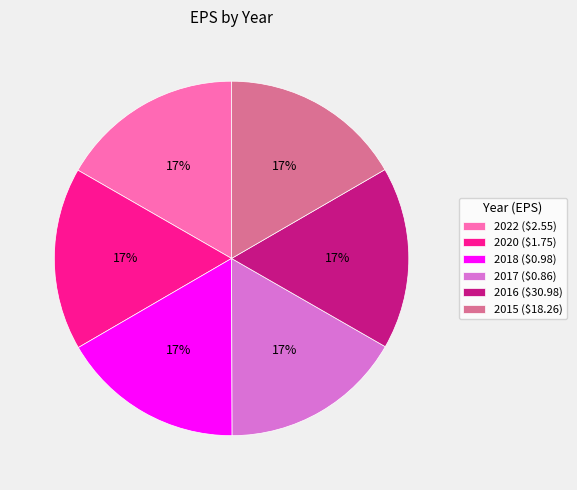

To the nearest percent, what is the average slice percentage?

17%